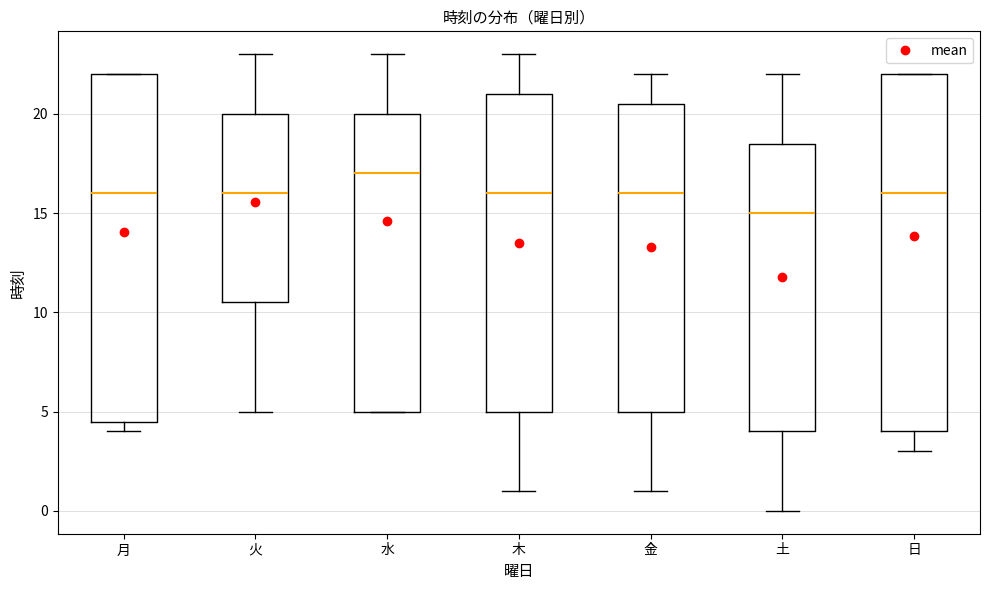

Which box's median line is the lowest?

土